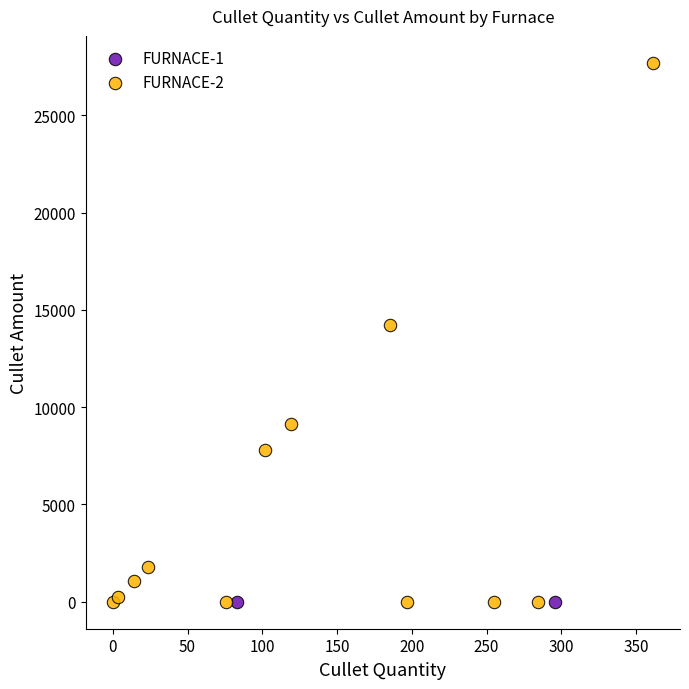

What are all the series names shown in the legend?

FURNACE-1, FURNACE-2